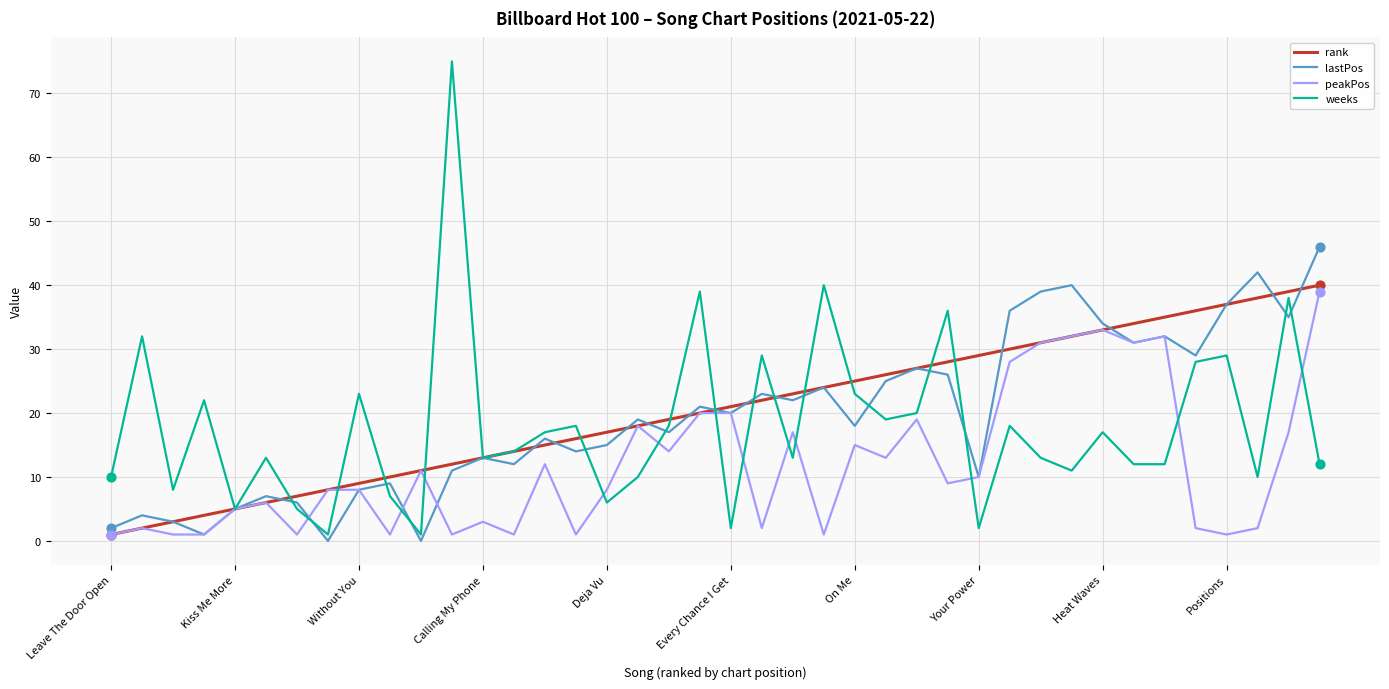

Which series has the widest spread of values?

weeks